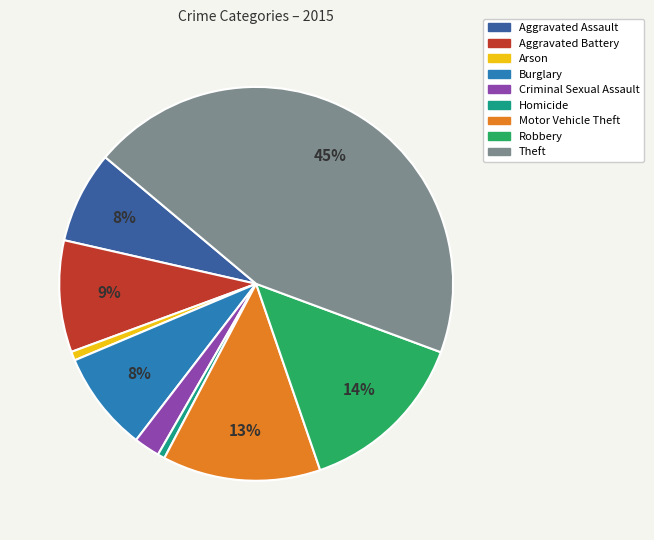

Is the sum of Robbery and Motor Vehicle Theft greater than half?

No